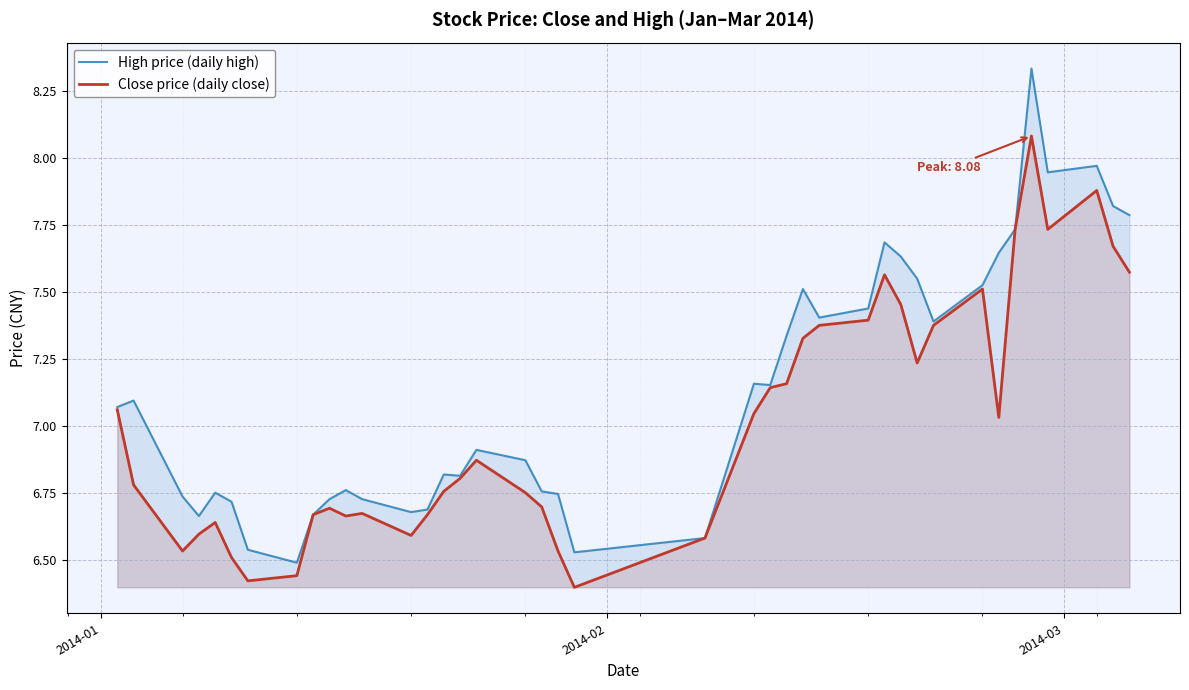

List the series in order of their overall mean, lowest first.

Close price (daily close), High price (daily high)